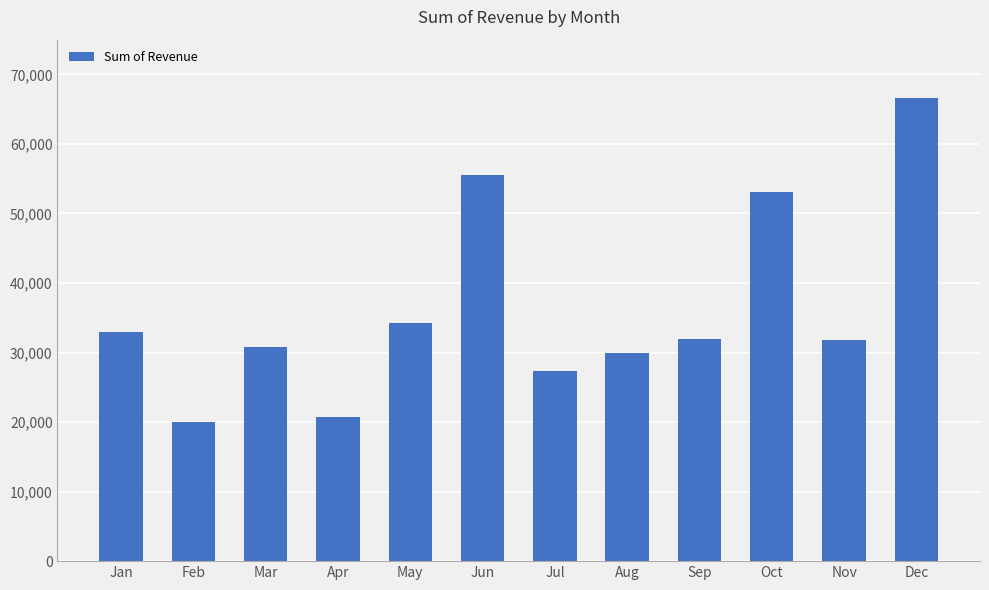

Read the value at Feb.

19955.5